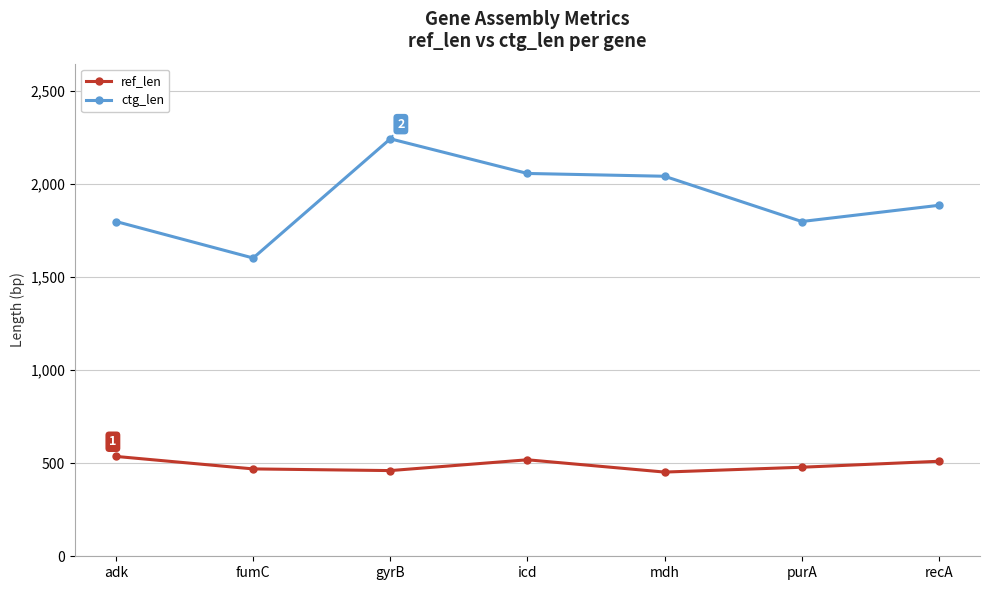

Rank the series by their average value, from lowest to highest.

ref_len, ctg_len